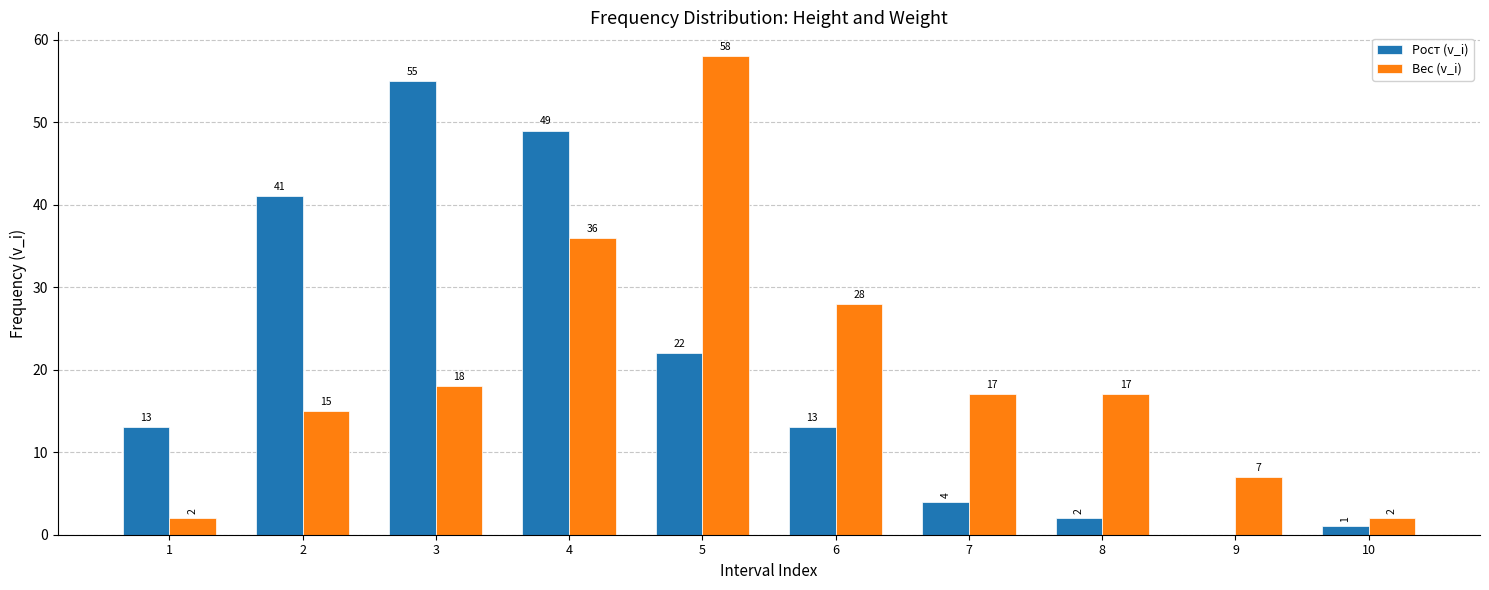

What value does the Вес (v_i) series have at 9, to the nearest 5?

5